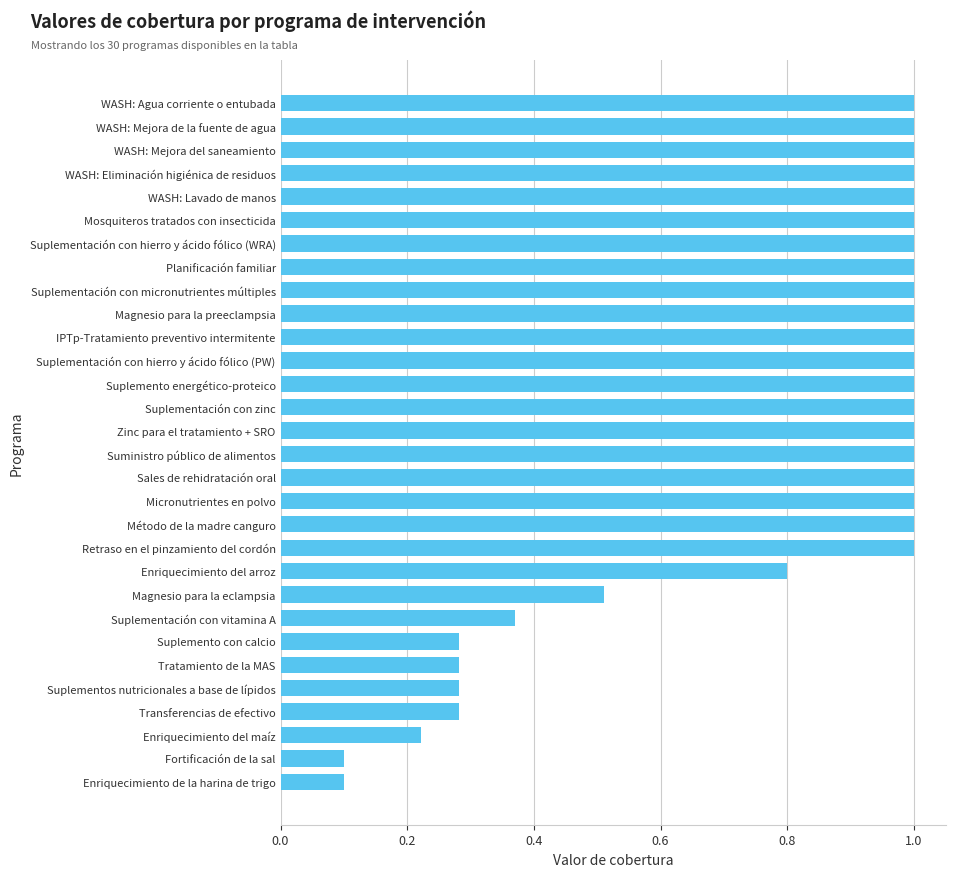

Is it true that the value at Zinc para el tratamiento + SRO is 1.0?

True